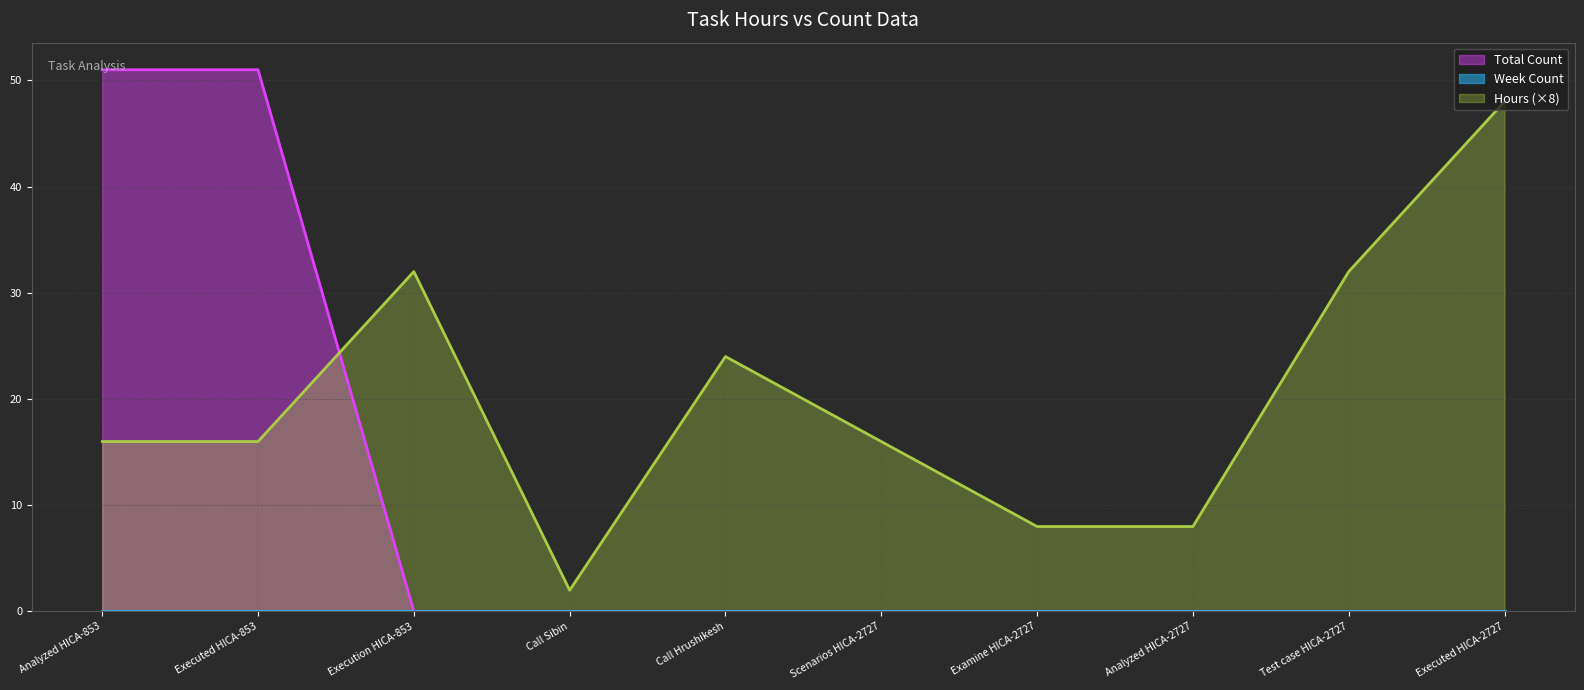

True or false: the data has more than 0 interior local peaks.

False